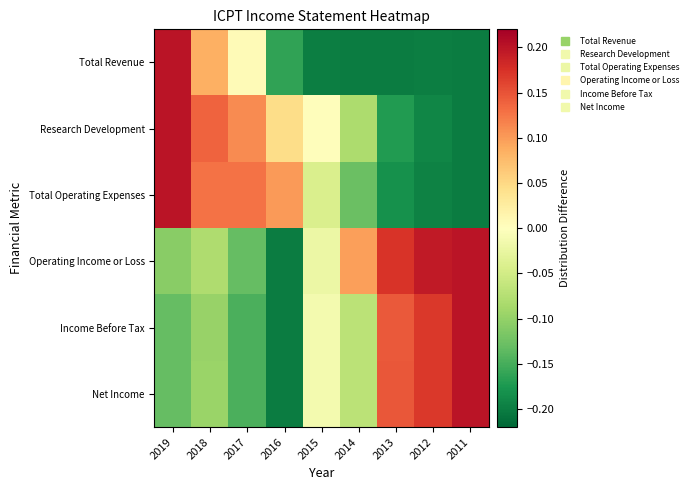

At how many categories does at least one series exceed 0?

9